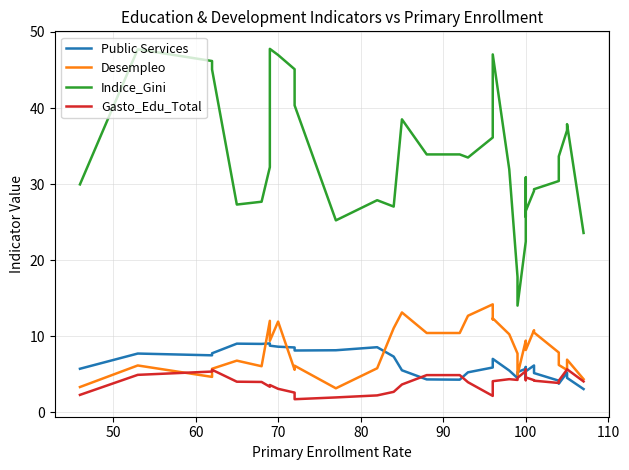

What position from the right is 100?

29